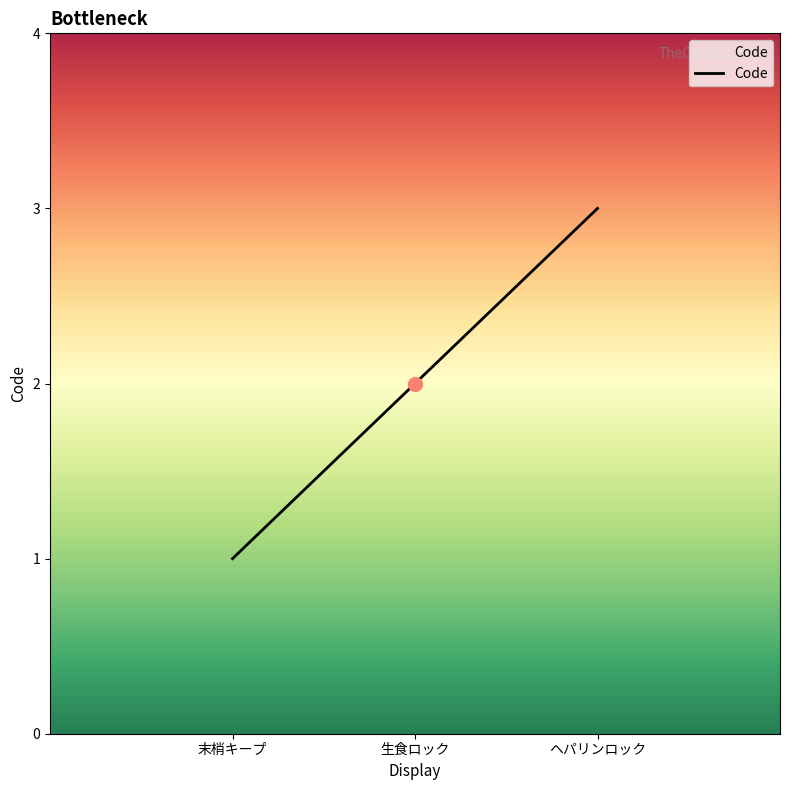

What is the ratio of the value at 末梢キープ to the value at 生食ロック?

0.5